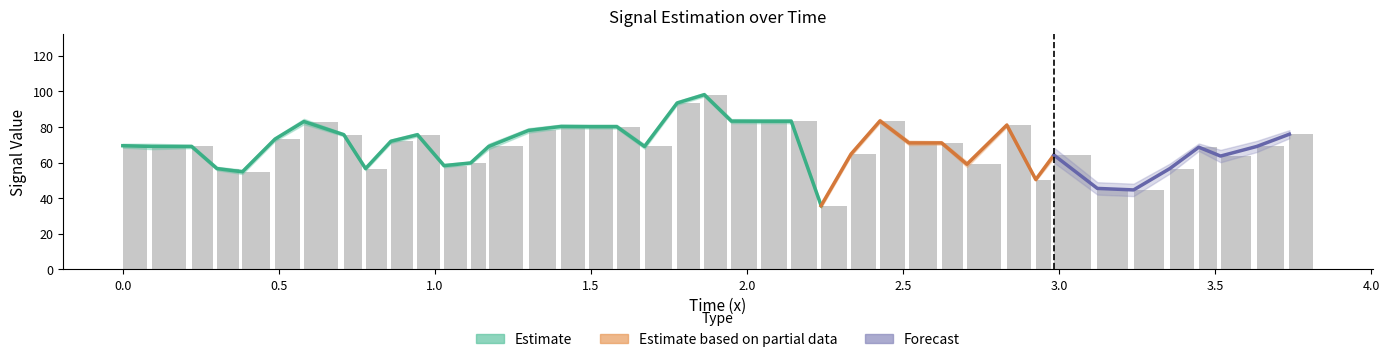

What is the average value of the y_main series?

69.4